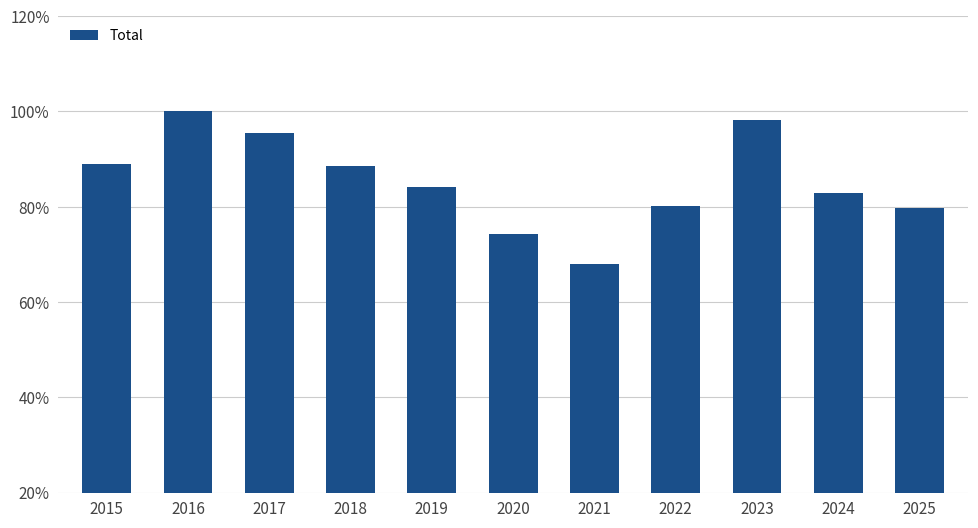

Does the chart contain stacked bars?

No